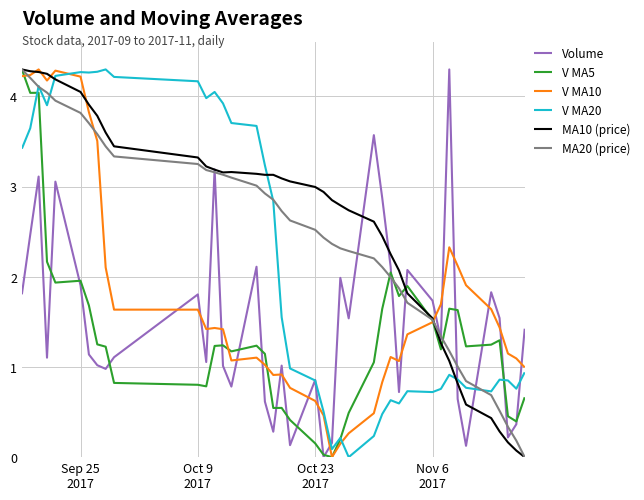

Which series ends up on top after the final intersection of V MA10 and Volume?

Volume